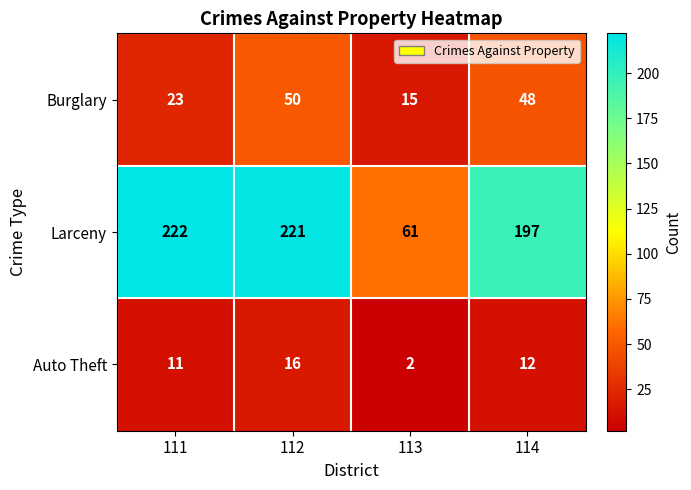

What is the sum of the Auto Theft values at 114 and 112?

28